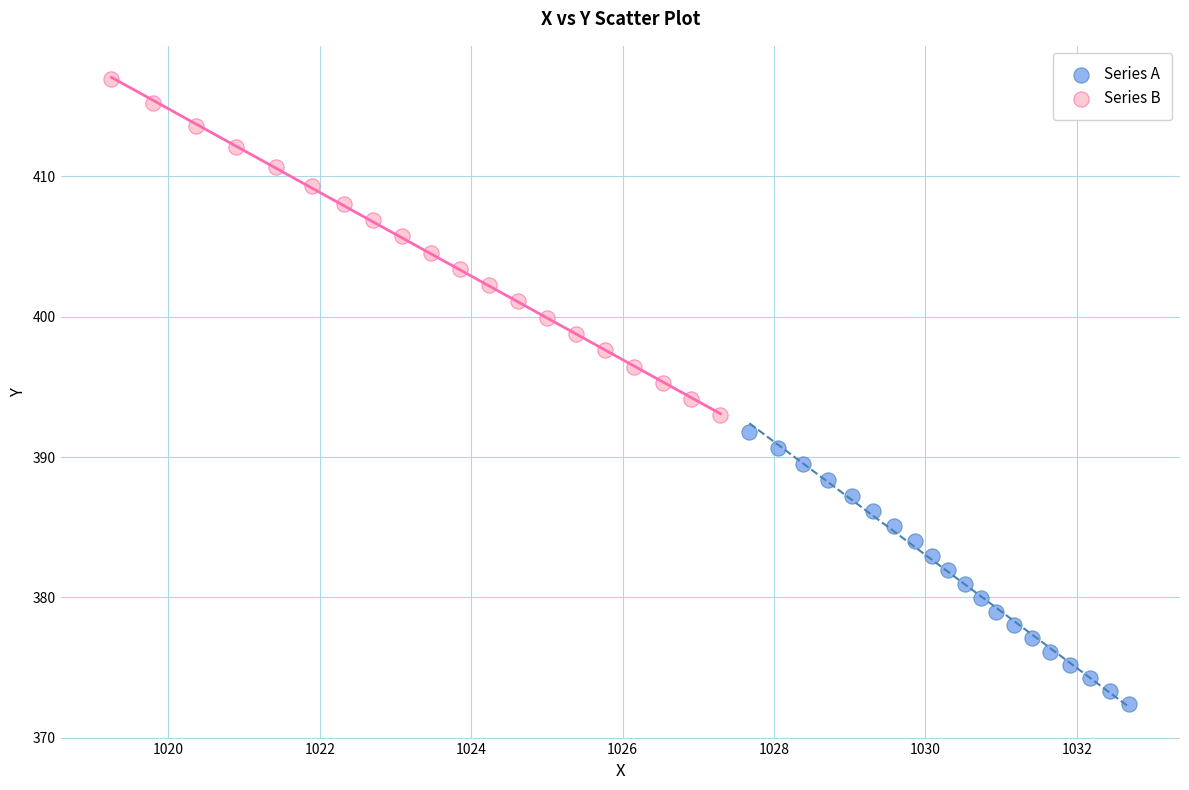

What are all the series names shown in the legend?

Series A, Series B